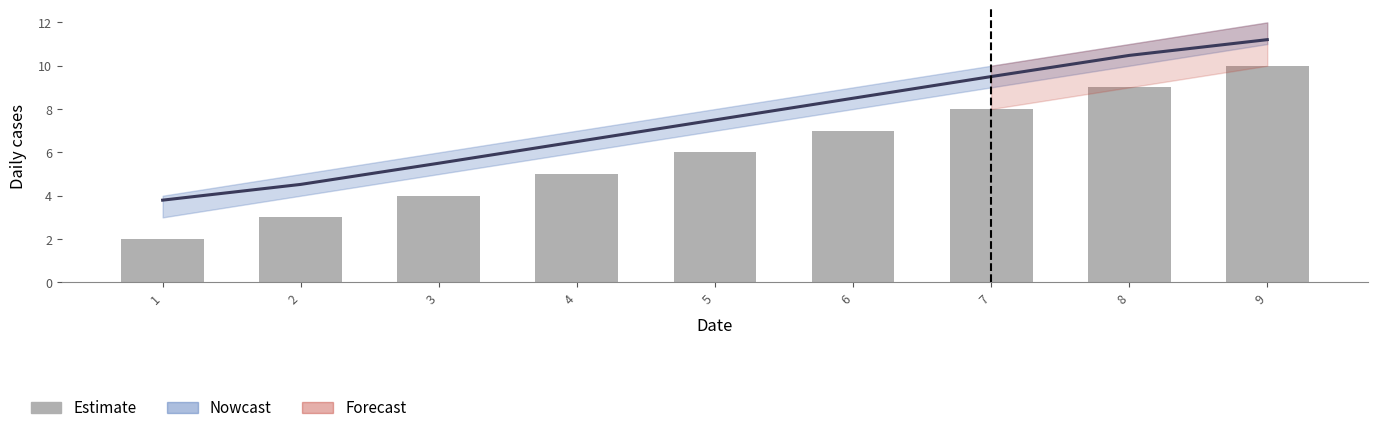

True or false: the data shows 5 at 8.

False